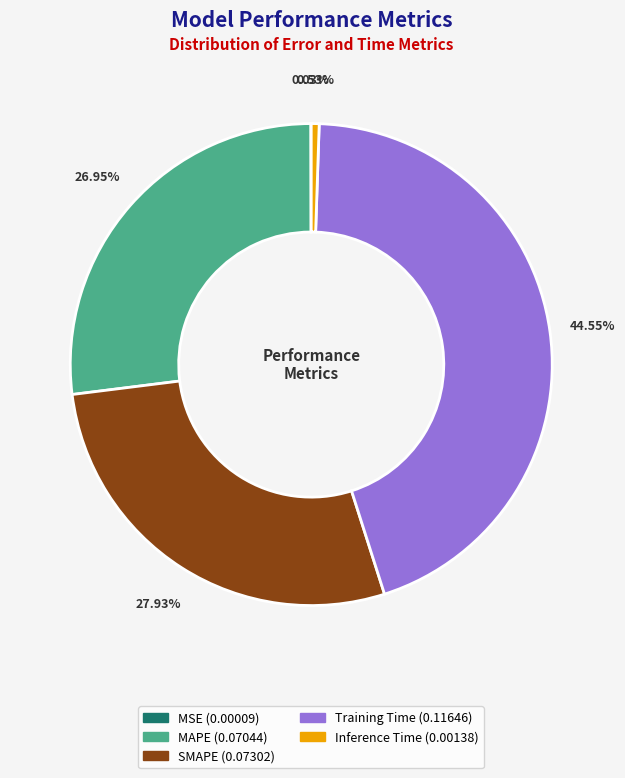

What percentage is the Inference Time slice, to the nearest percent?

1%